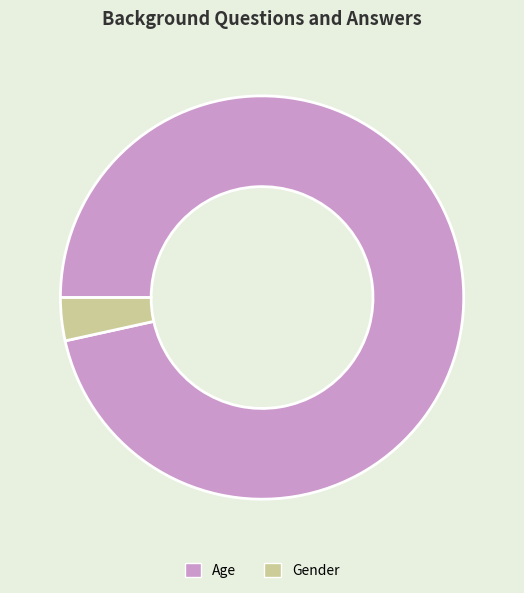

The Age slice represents 82% of the pie. True or false?

False